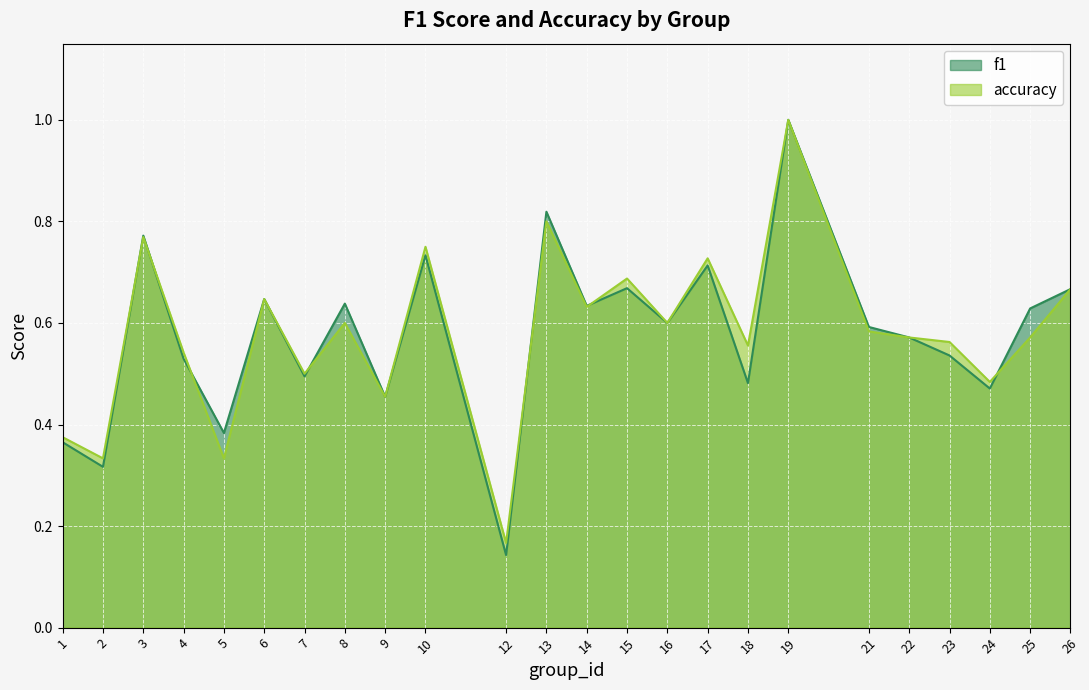

How many lines are shown in the chart?

2